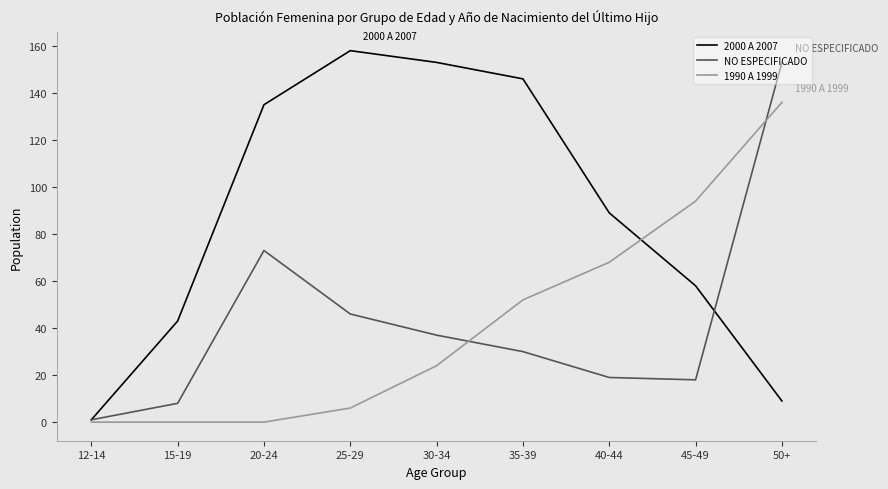

At which label is NO ESPECIFICADO closest to 77?

20-24